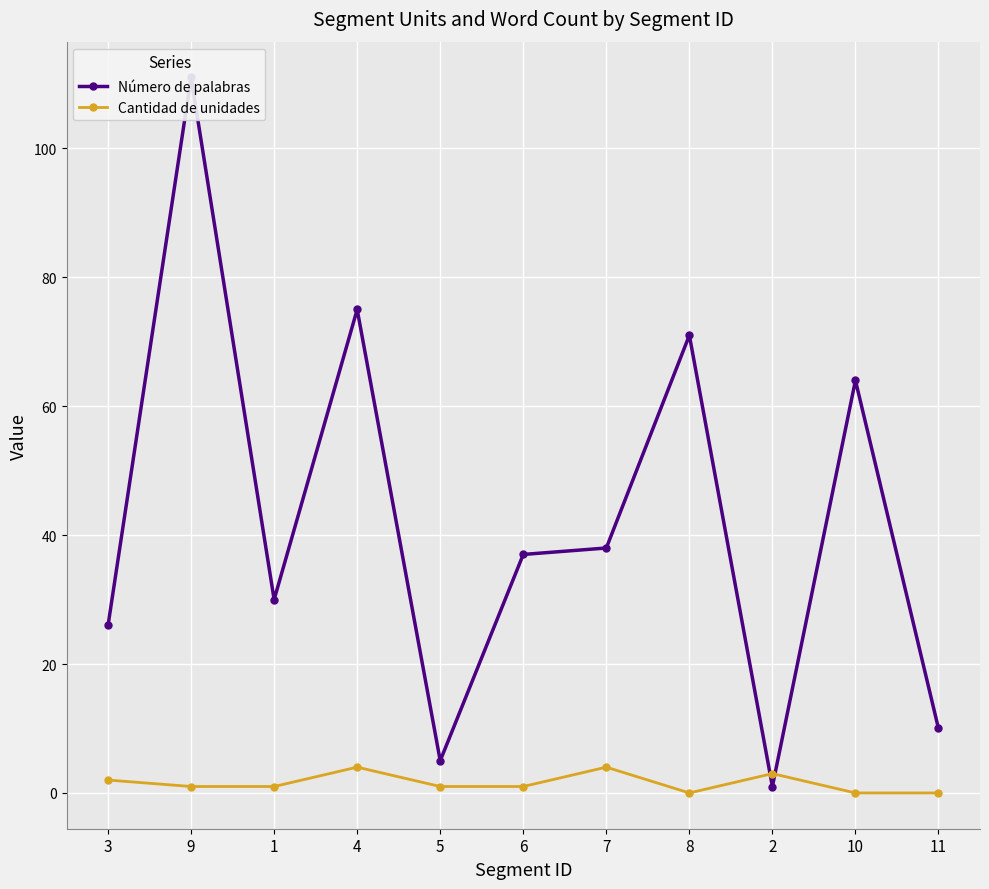

What position from the right is 8?

4